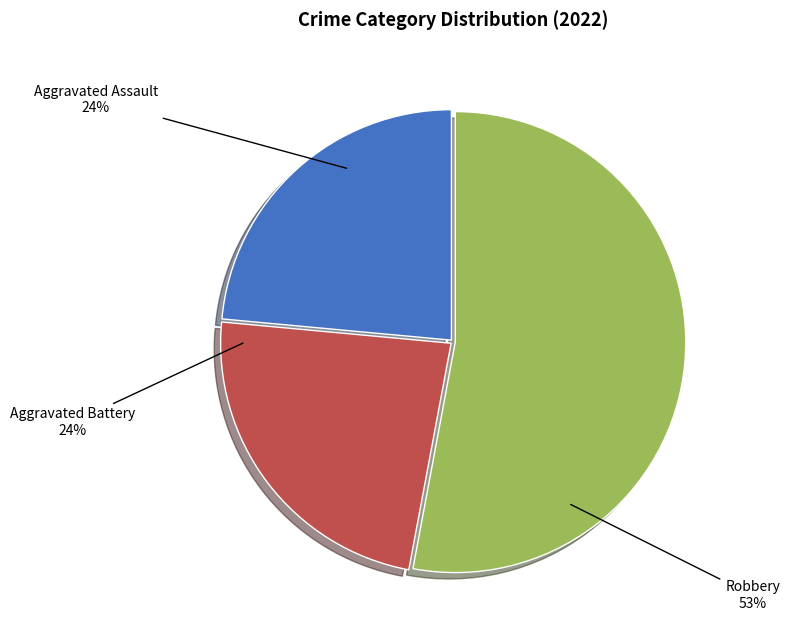

How many segments does this pie chart have?

3